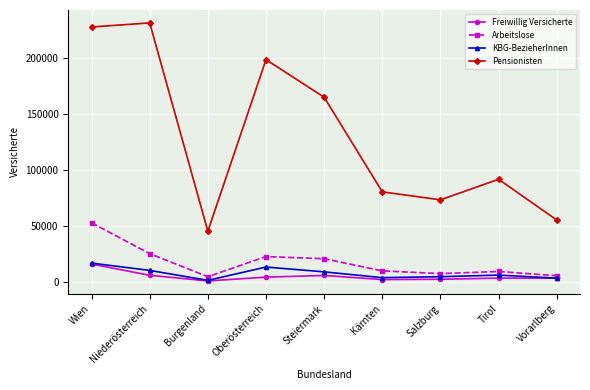

Is this an area chart (filled region under the line)?

No